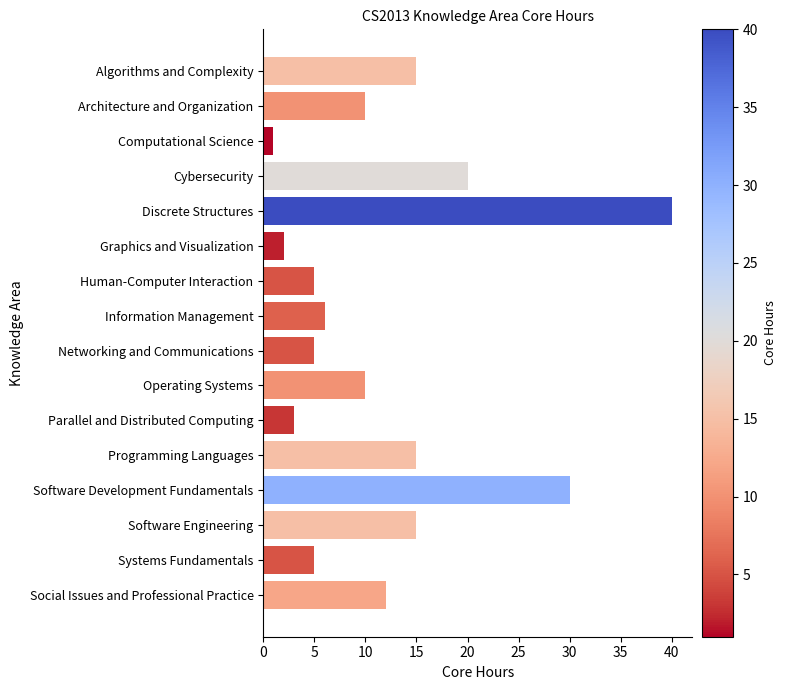

Does the chart contain any negative values?

No